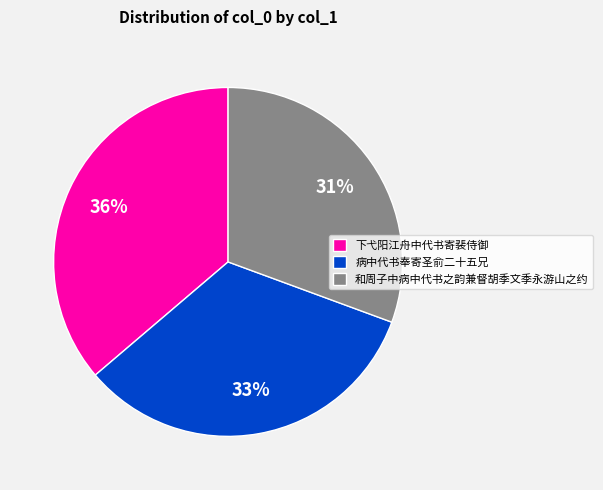

Combined, do 病中代书奉寄圣俞二十五兄 and 下弋阳江舟中代书寄裴侍御 account for over 50%?

Yes